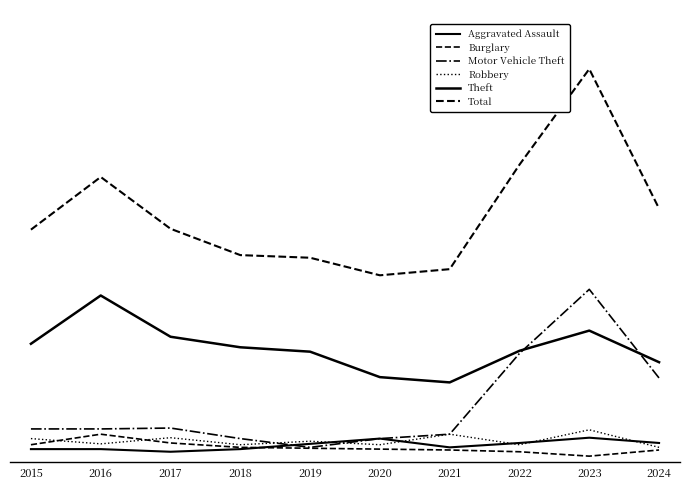

What is the sum of all Motor Vehicle Theft values?

635